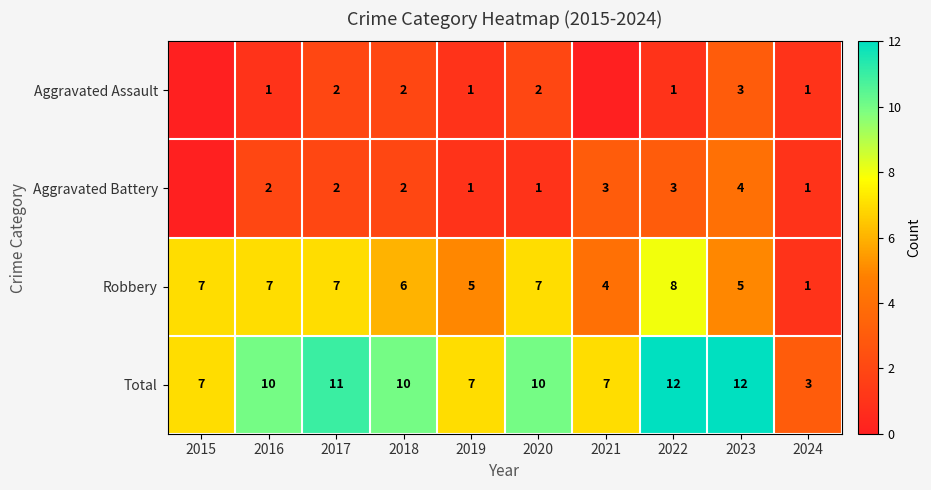

What is the difference between the maximum and minimum values in the Robbery series?

7